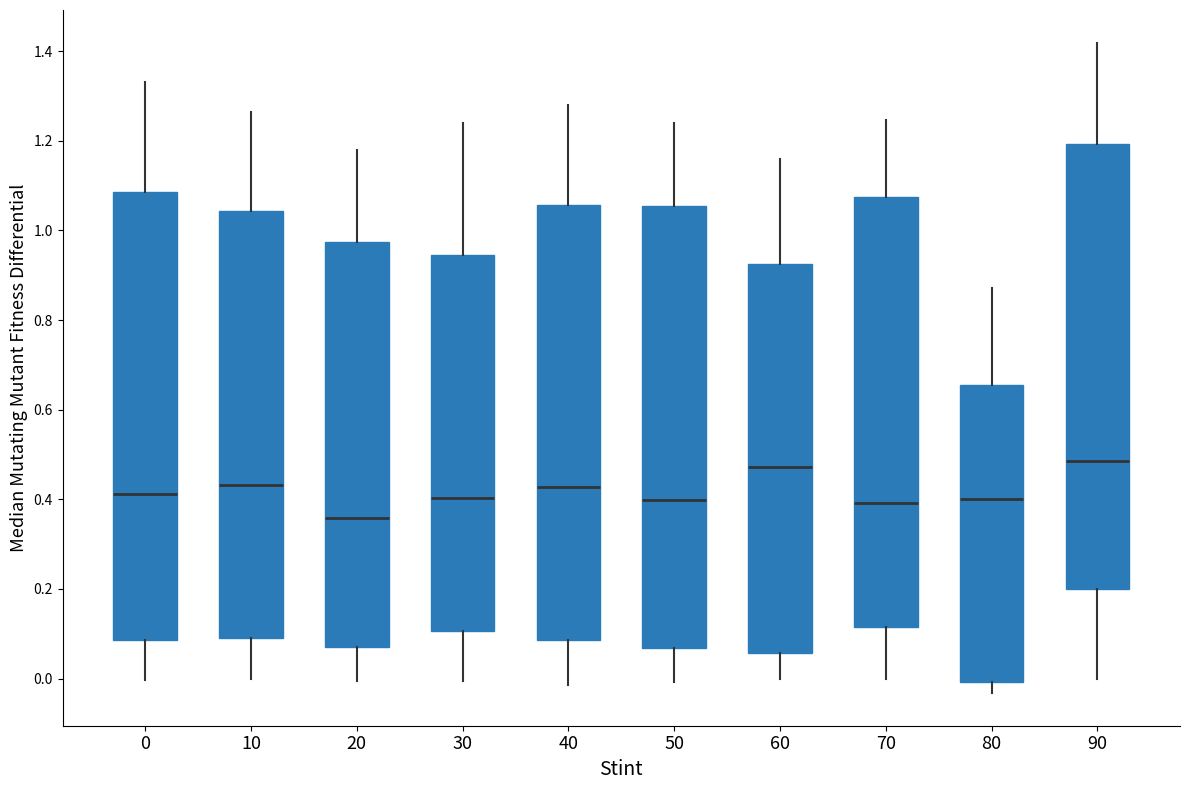

Where does the median line of the box at x = 50 sit on the y-axis? The values are not printed on the chart, so give them approximately, as read against the axis.

0.40